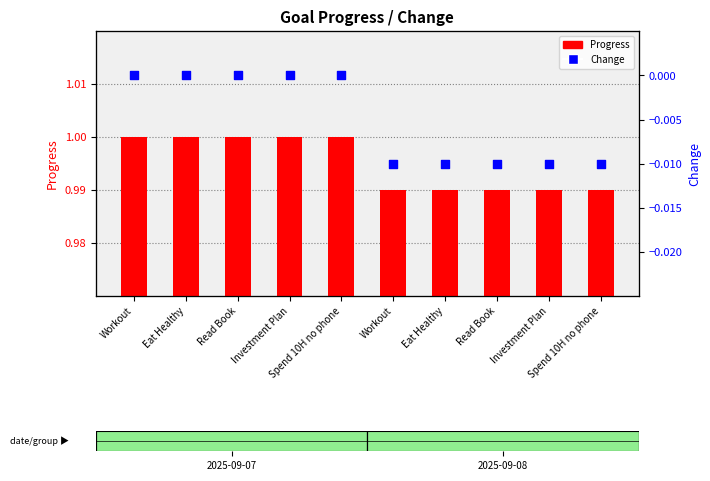

What is the total value across all series at Read Book?

1.0